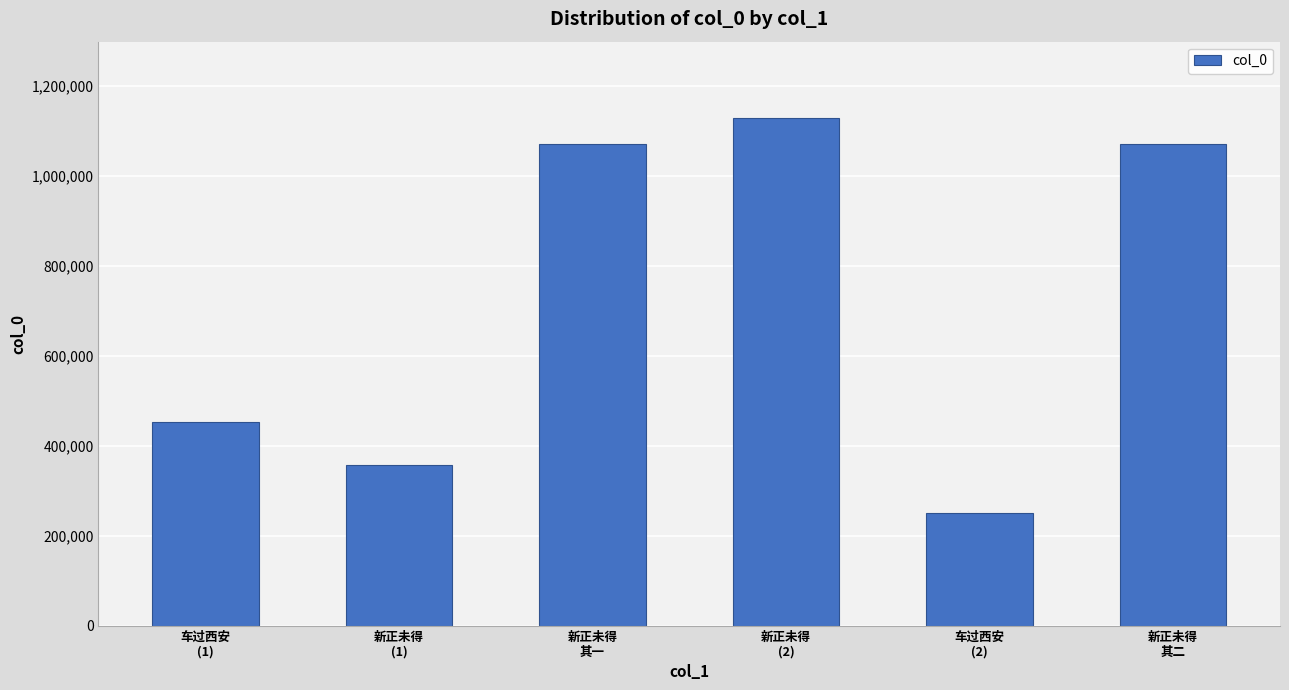

Which category has the lowest value across all series?

车过西安
(2)